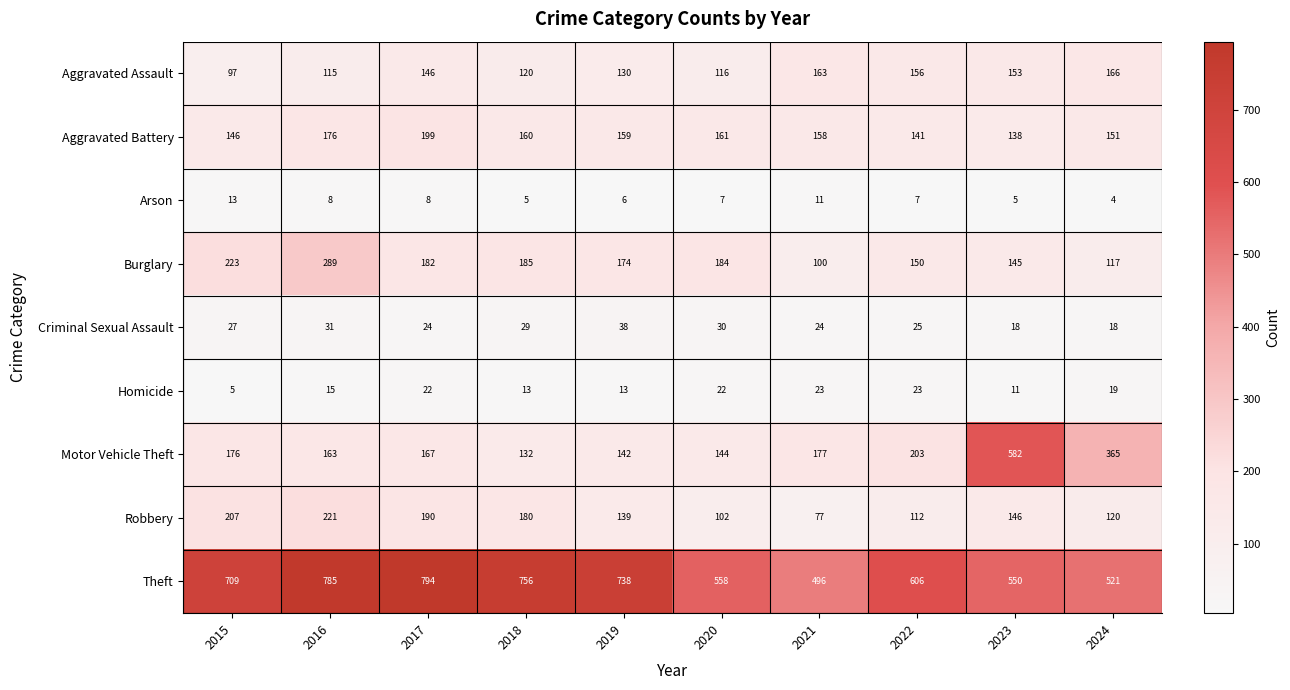

Which series has the largest range (max minus min)?

Motor Vehicle Theft